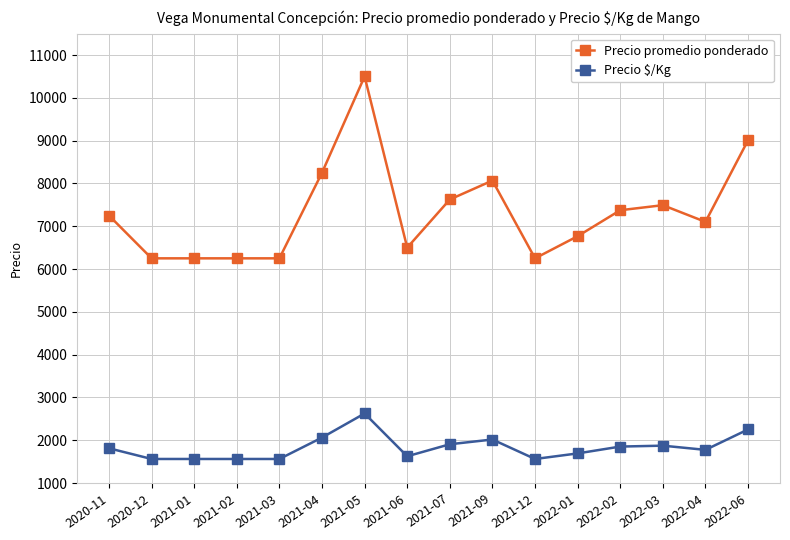

Which series has the largest total across all categories?

Precio promedio ponderado